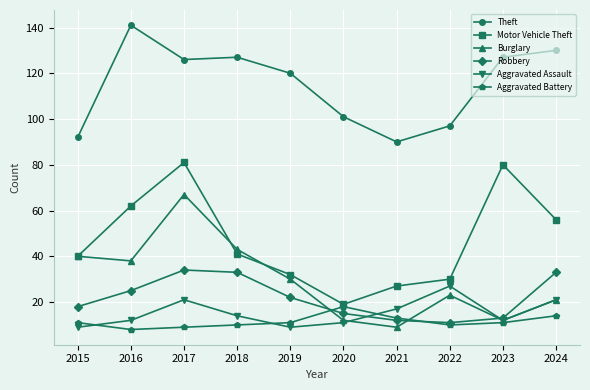

What is the minimum value shown in the chart?

8